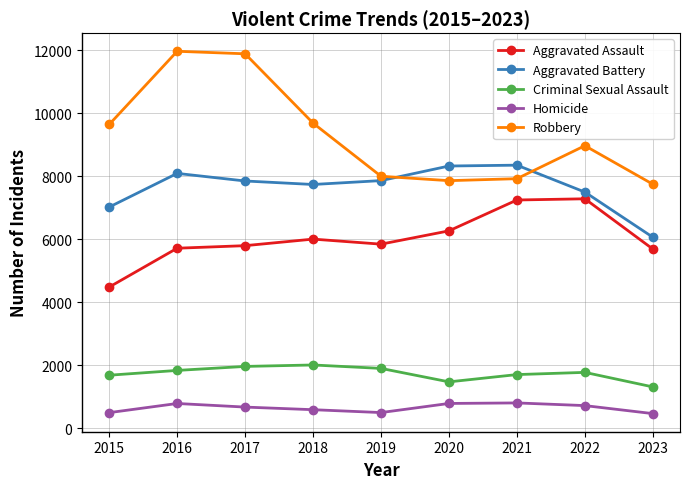

What is the spread (max minus min) of values at 2016?

11174